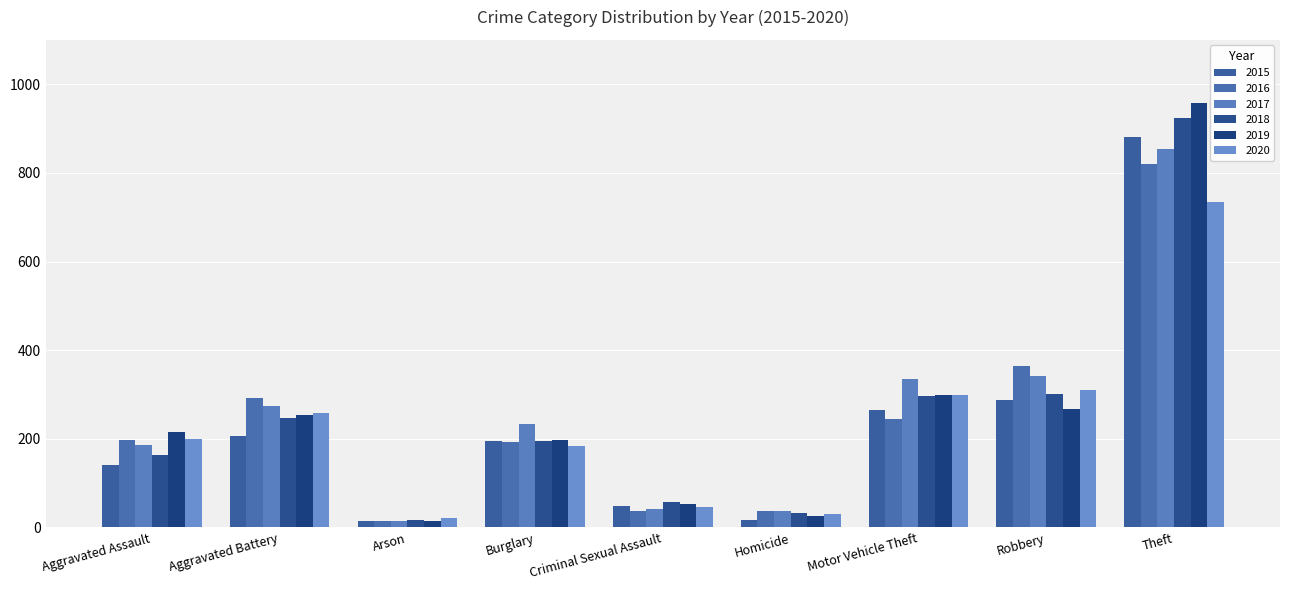

List the series in order of their peak value, highest first.

2019, 2018, 2015, 2017, 2016, 2020